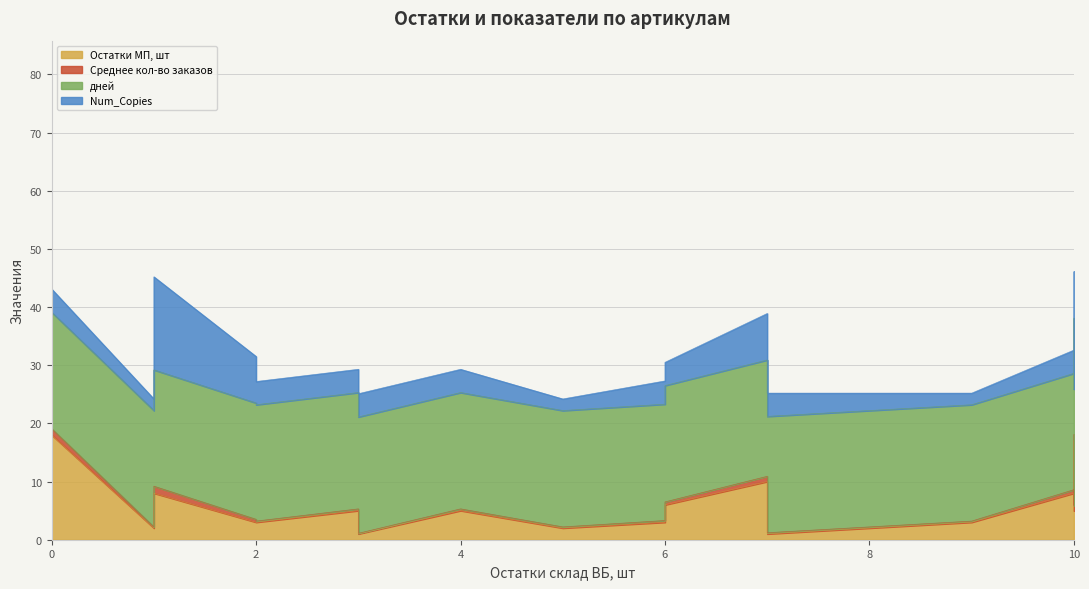

Count the number of data series in this chart.

4